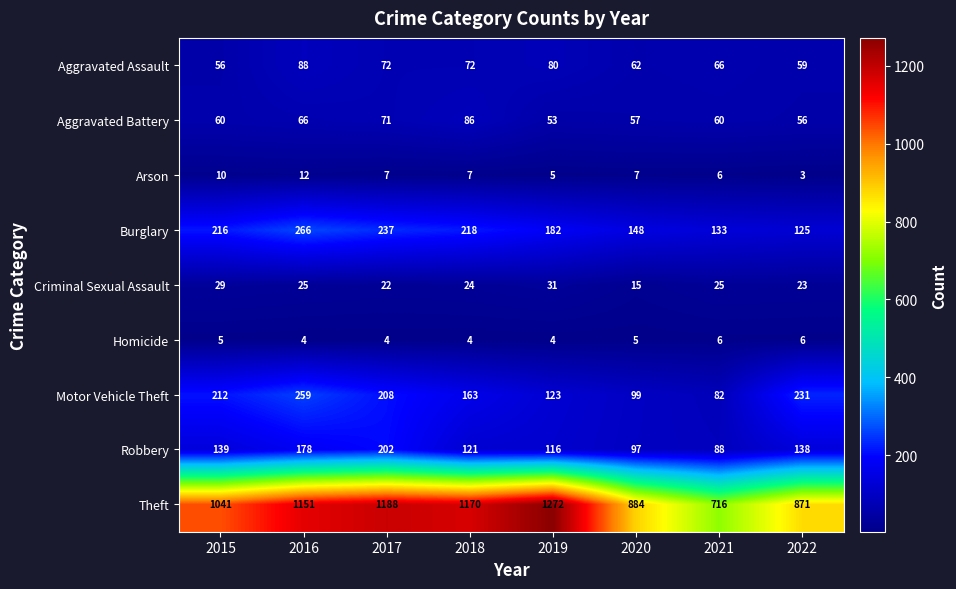

Count the Arson values in the range 6 to 10.

5